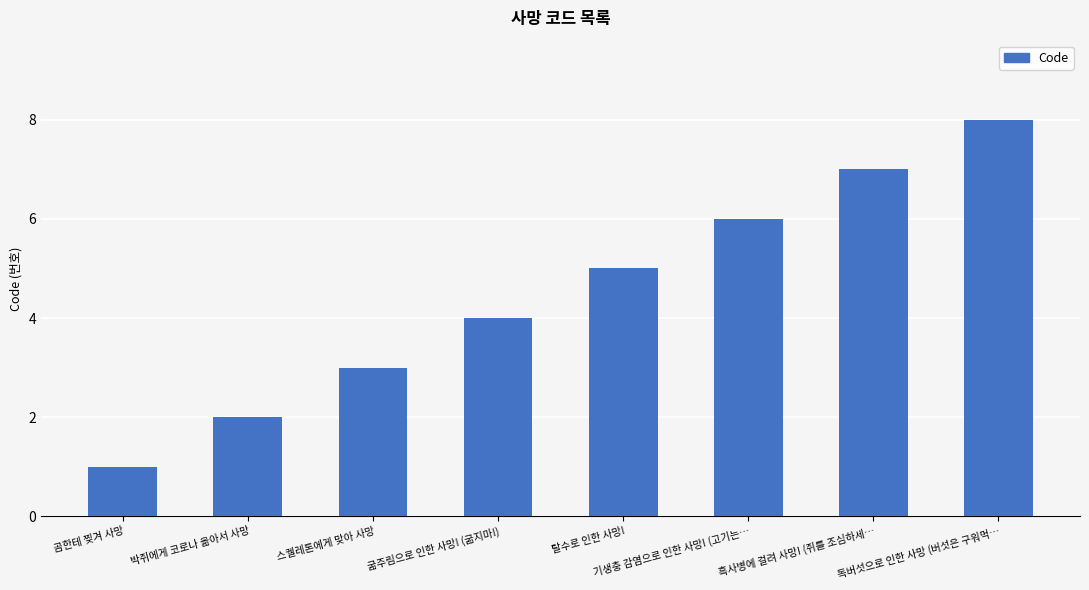

What is the label of the 3rd bar from the right?

기생충 감염으로 인한 사망! (고기는…